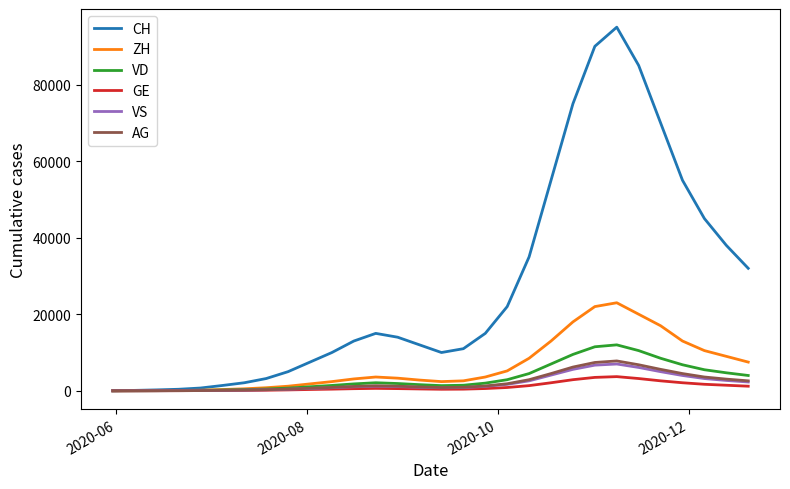

Which series has the largest range (max minus min)?

CH